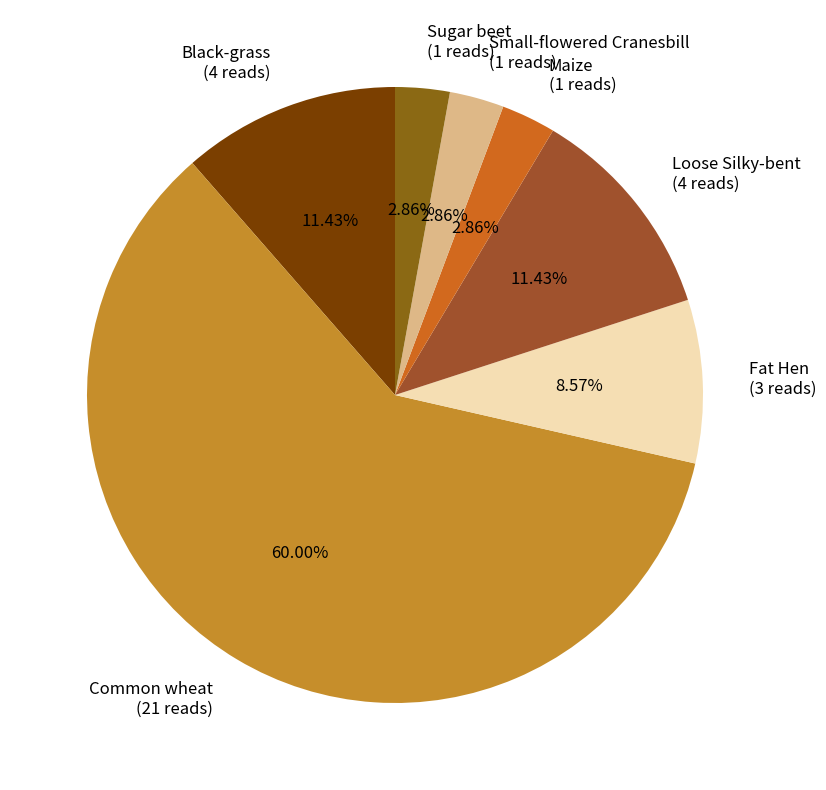

Approximately how many times larger is the value at Loose Silky-bent (4 reads) compared to Sugar beet (1 reads)?

4.0